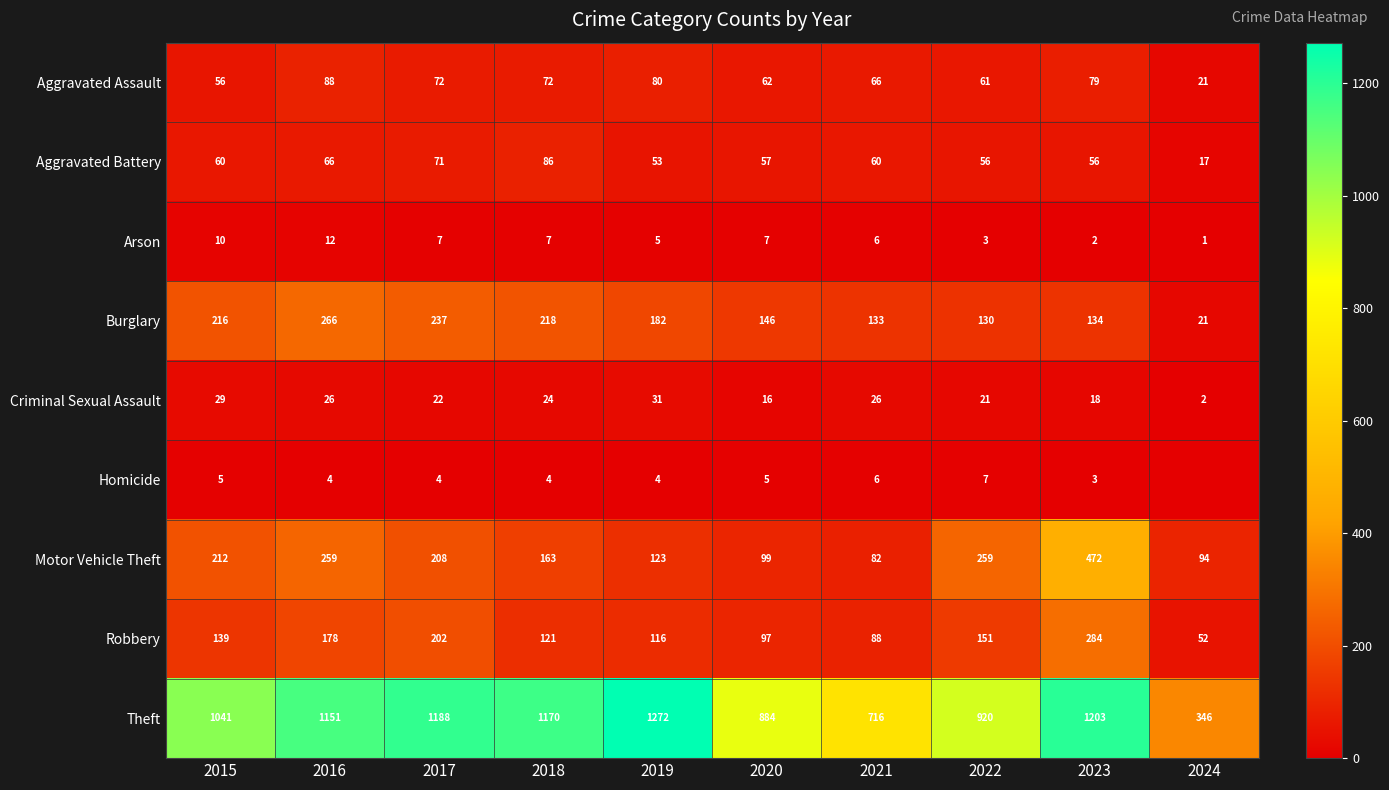

Between 2018 and 2020, which series saw the biggest shift?

Theft